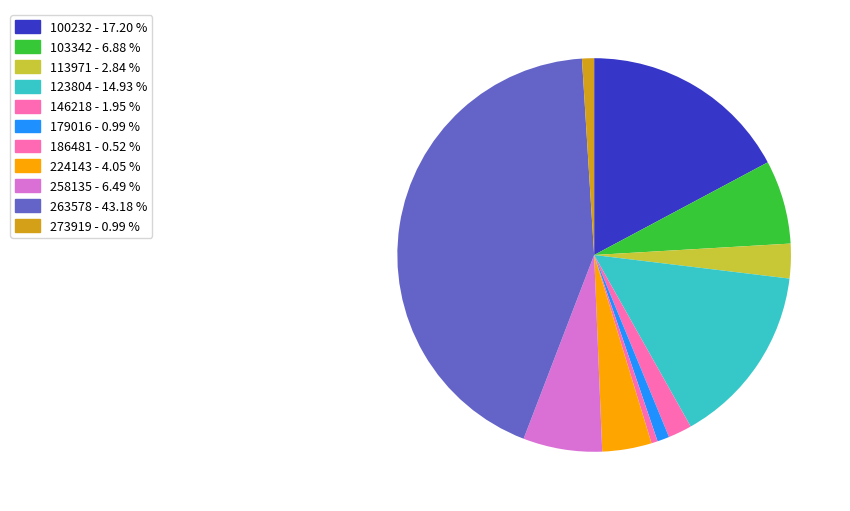

Which category has the biggest portion of the pie?

263578 - 43.18 %